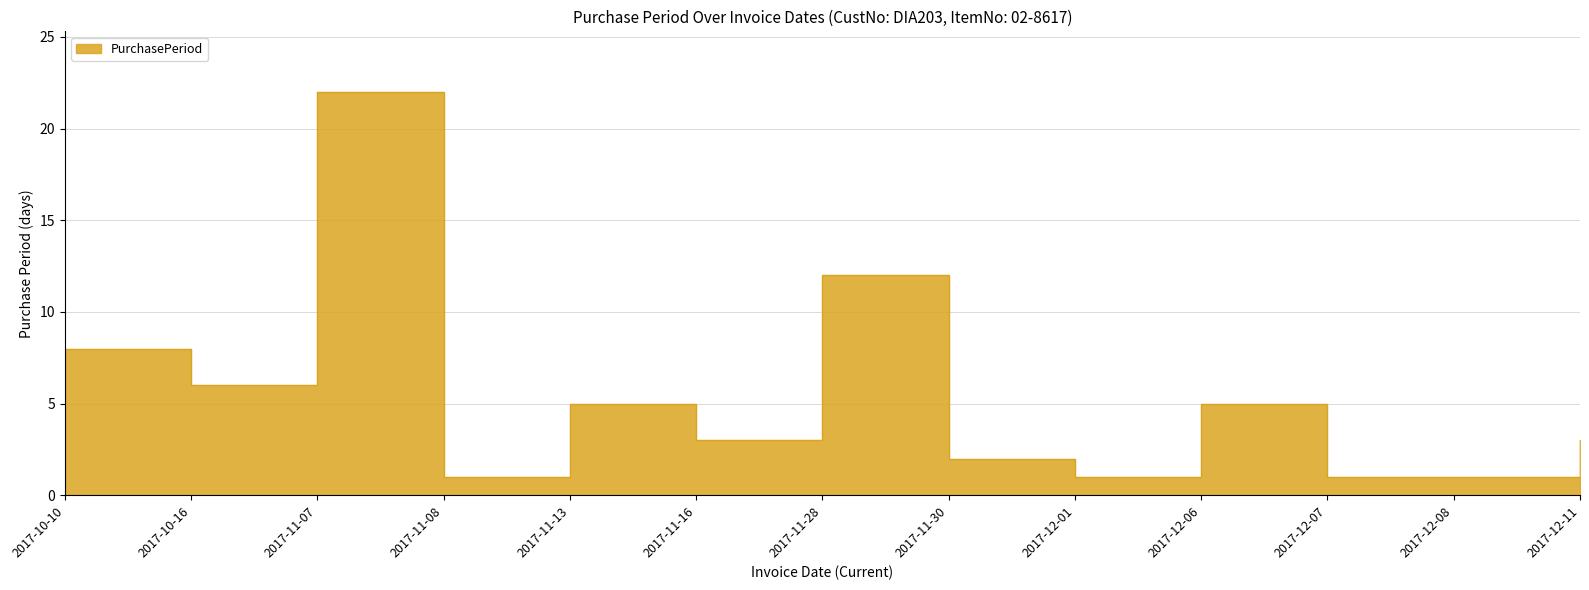

What is the change in value from 2017-10-16 to 2017-12-11?

-3